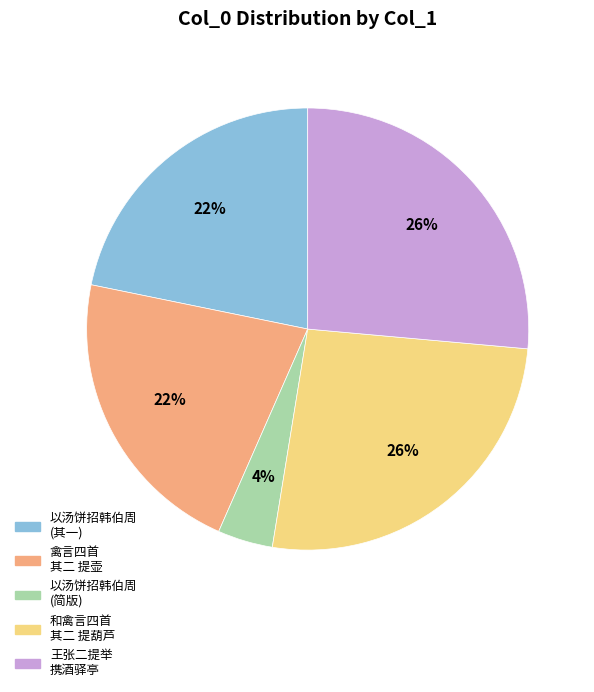

To the nearest percent, what portion does 以汤饼招韩伯周 (简版) represent?

4%